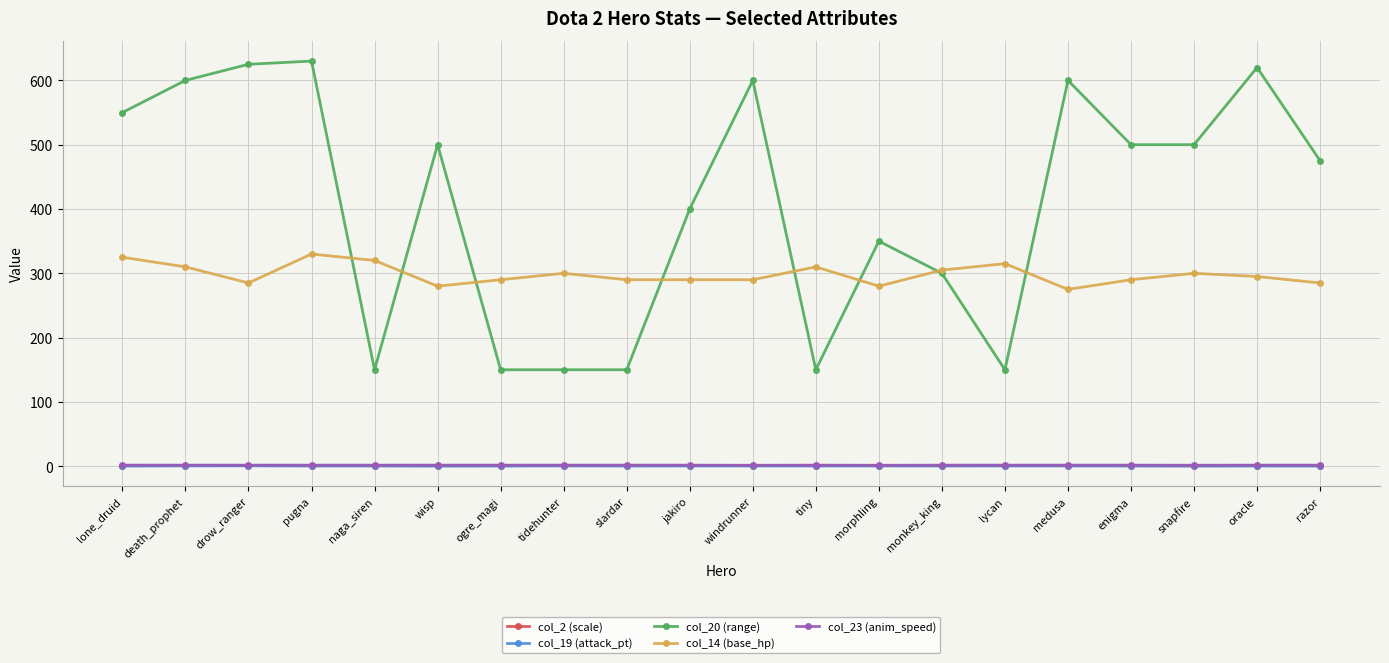

What is the minimum value for col_14 (base_hp)?

275.0